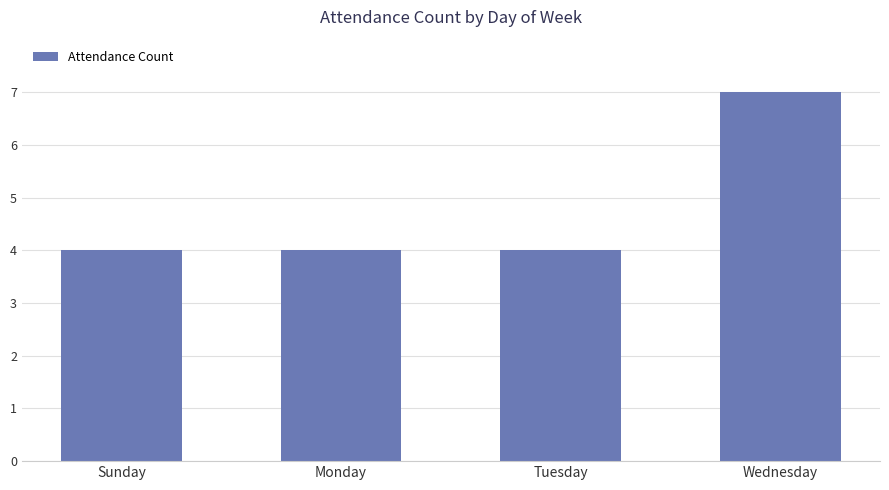

True or false: the data shows 7 at Wednesday.

True